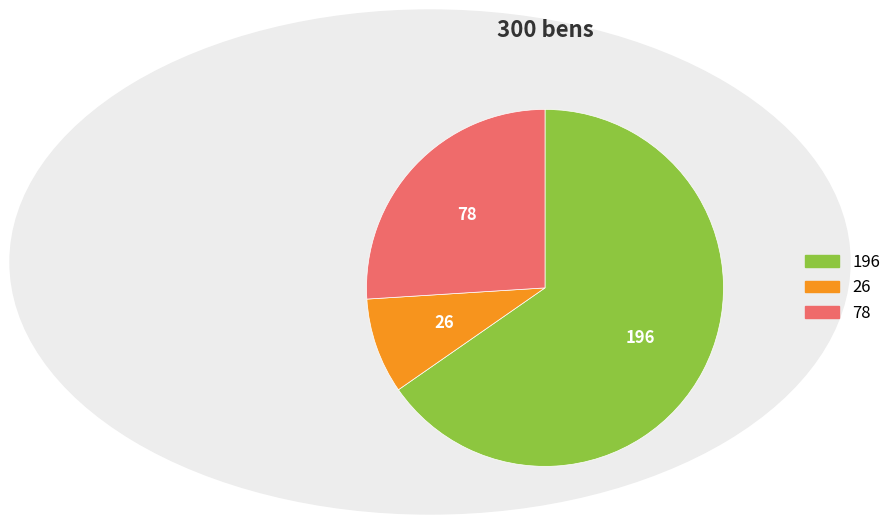

Is there a majority slice in this chart?

Yes